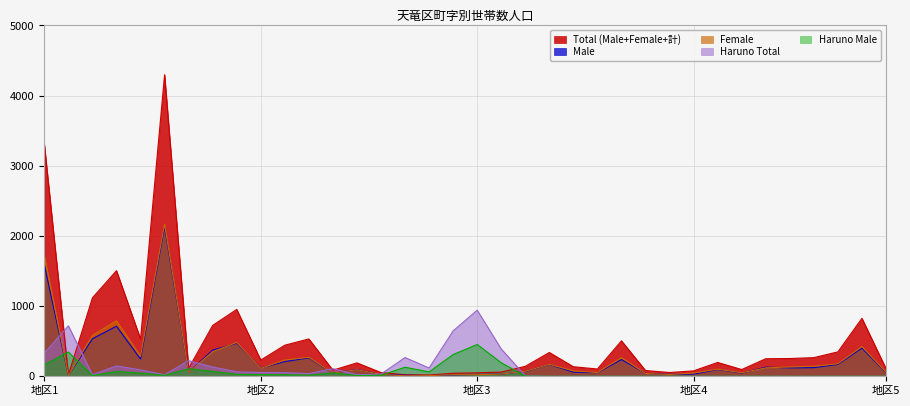

What is the highest value of the Haruno Total series?

942